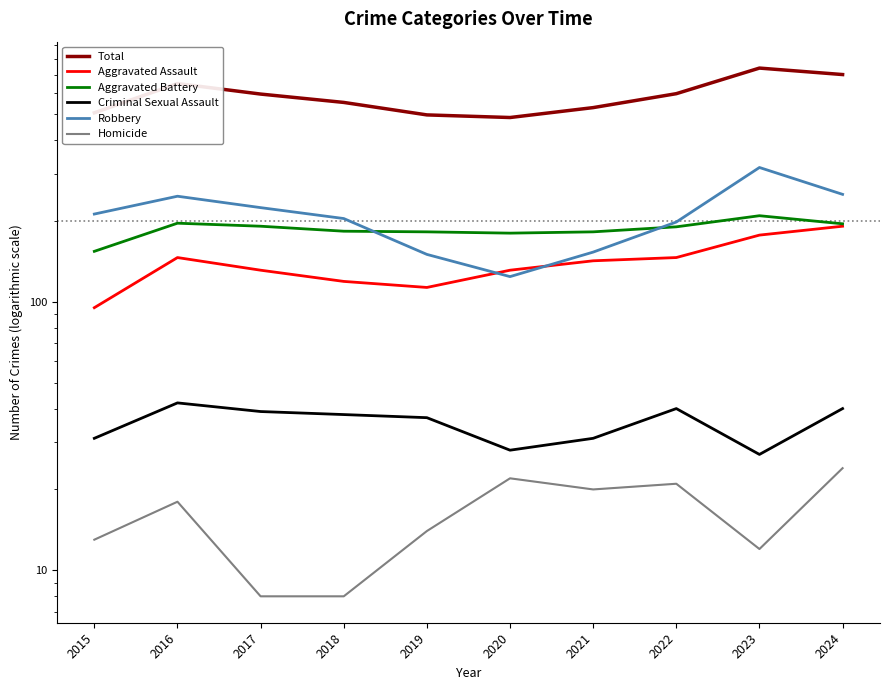

What is the difference between the Aggravated Assault values at 2021 and 2017?

11